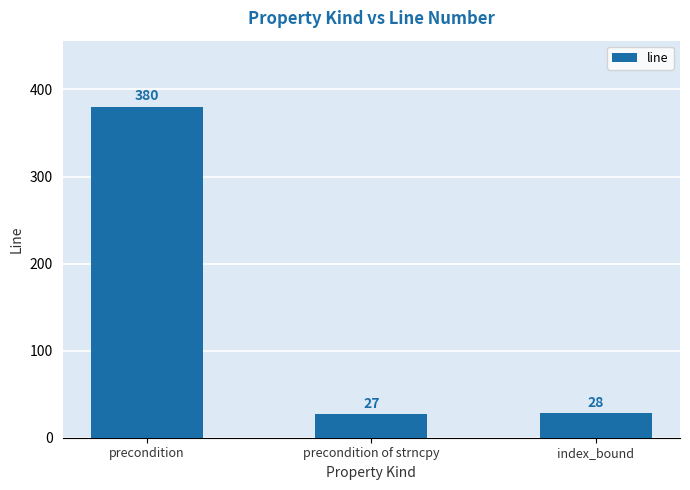

What is the minimum value shown in the chart?

27